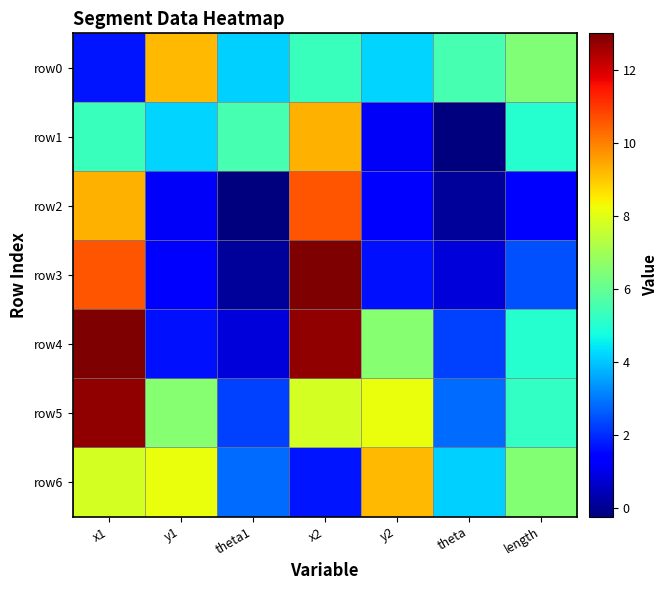

What is the difference between the highest and lowest values at y1?

8.0